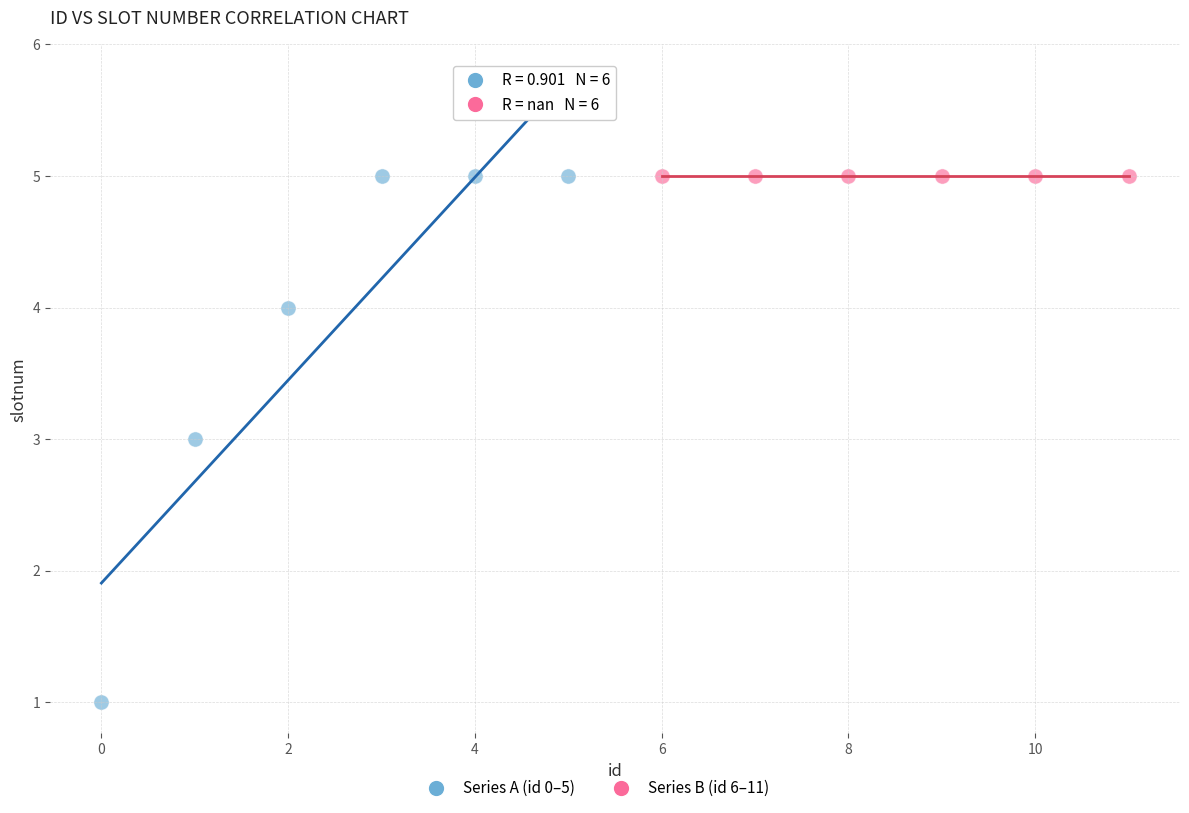

Which series contains the lowest Y value?

Series A (id 0–5)